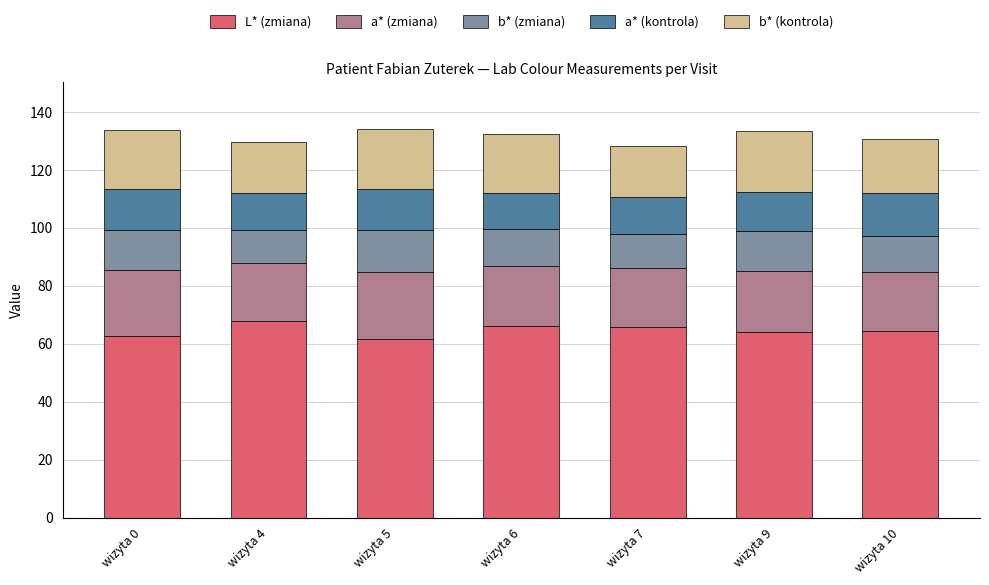

What is the total value across all series at wizyta 10?

130.6